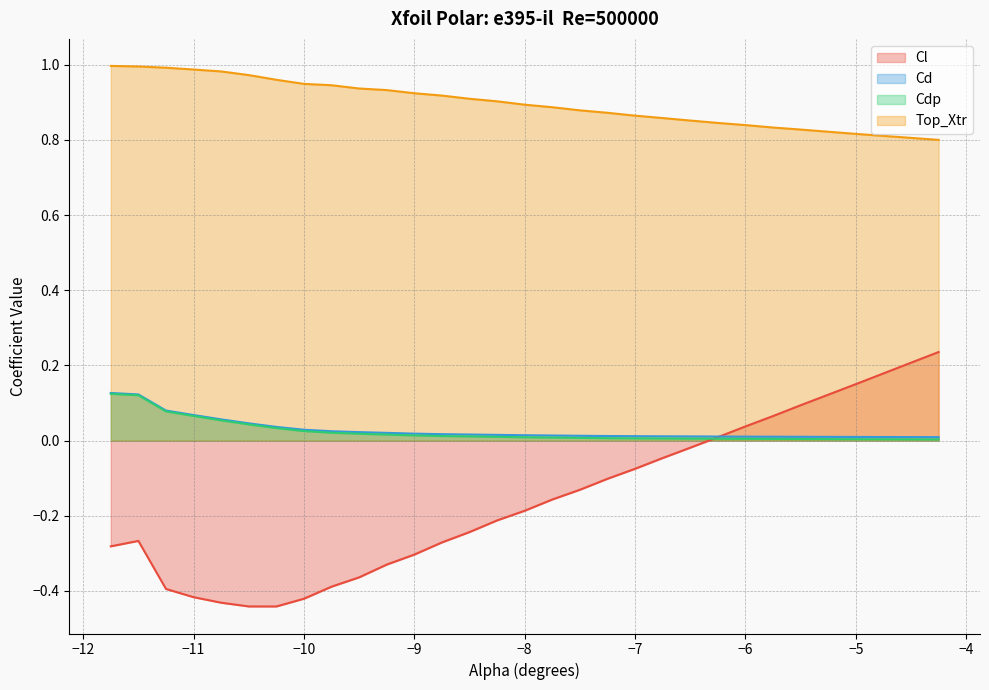

Which has a higher value, -6.25 or -10.25?

-6.25